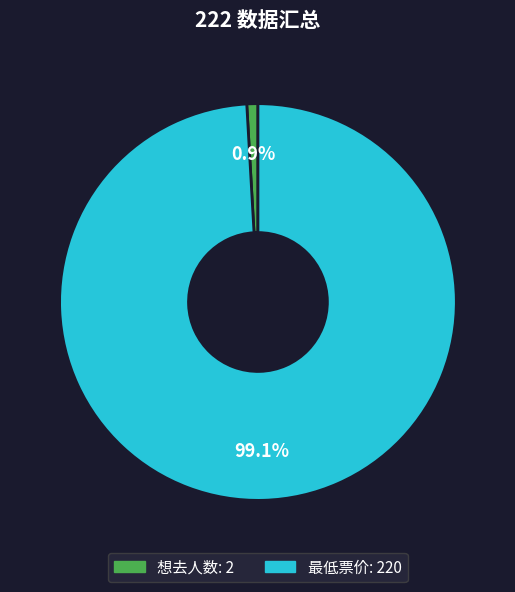

Which has a higher value, 最低票价 or 想去人数?

最低票价